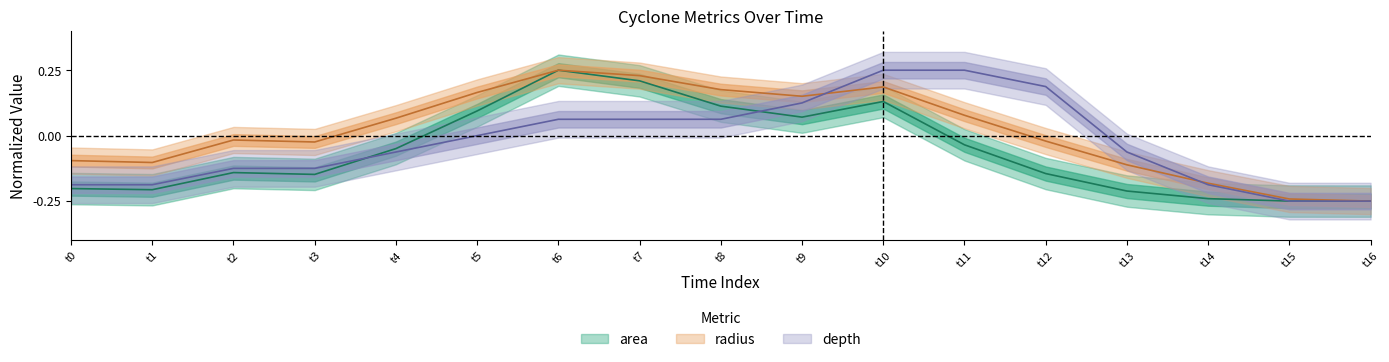

The value of area at t0 is -0.2. True or false?

True